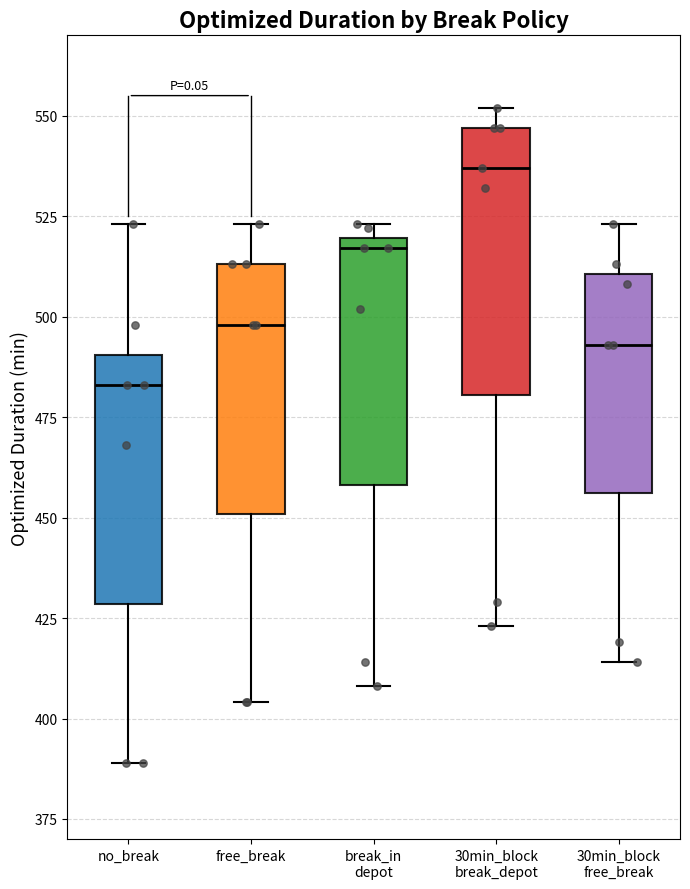

Reading left to right, read every box against the y-axis: the position of its median line, the range the box covers, and the ends of its whiskers. The values are not printed on the chart, so give them approximately, as read against the axis.

no_break: median 485, box 430 to 490, whiskers 390 to 525
free_break: median 500, box 450 to 515, whiskers 405 to 525
break_in depot: median 515, box 460 to 520, whiskers 410 to 525
30min_block break_depot: median 535, box 480 to 545, whiskers 425 to 550
30min_block free_break: median 495, box 455 to 510, whiskers 415 to 525